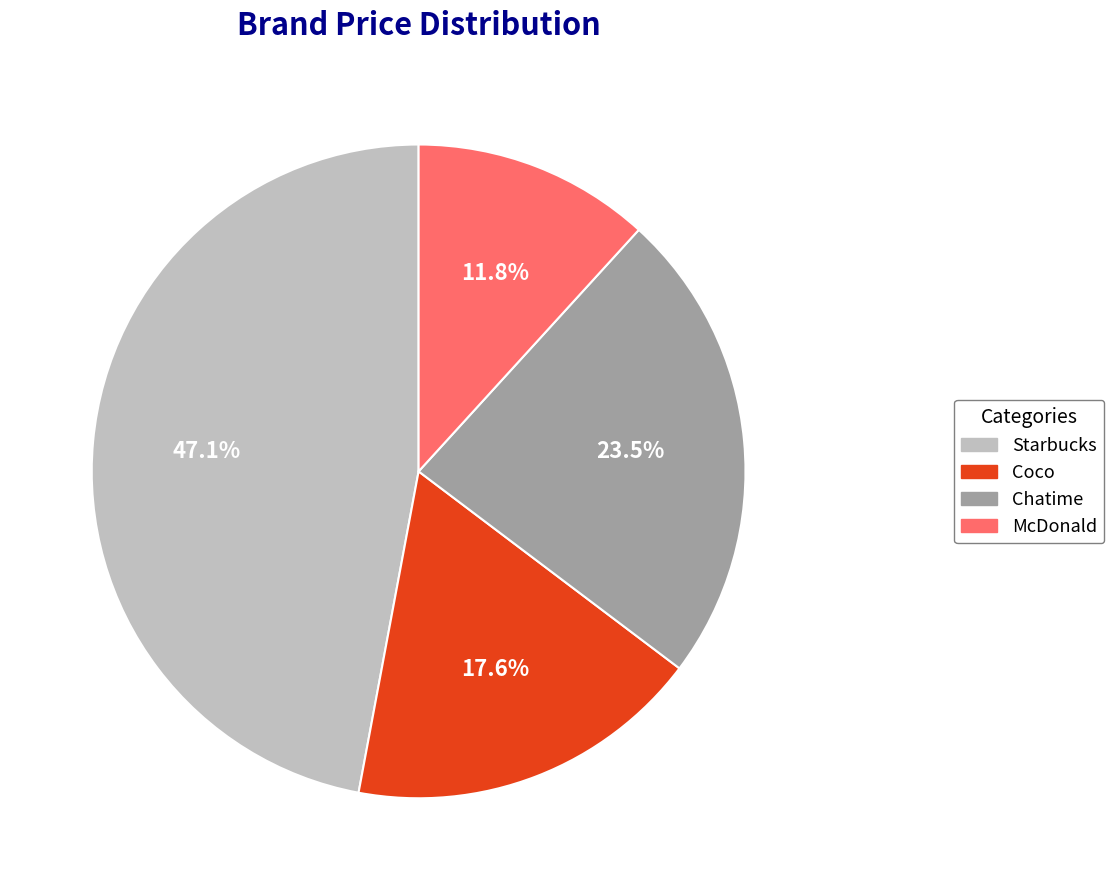

The Starbucks slice represents 40% of the pie. True or false?

False